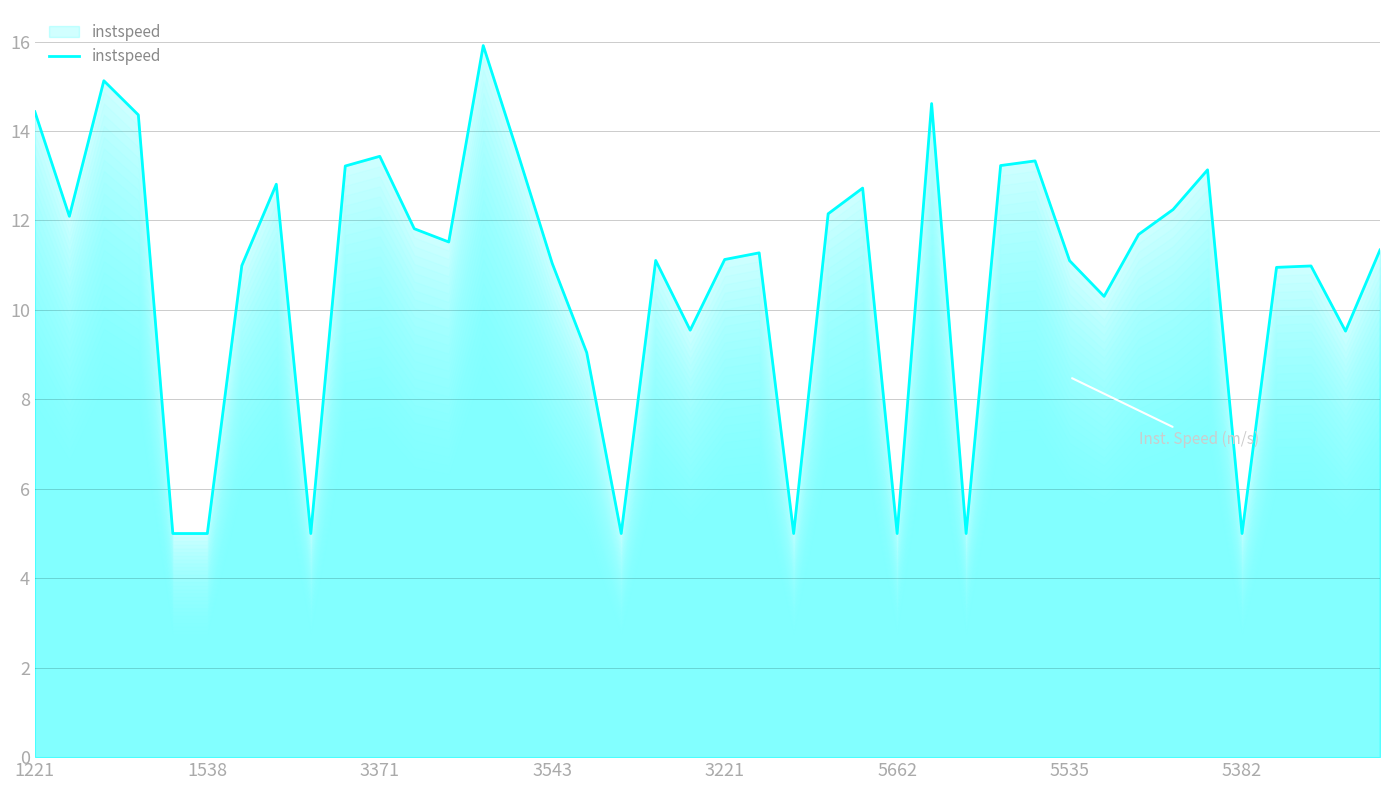

What is the smallest value displayed?

5.0